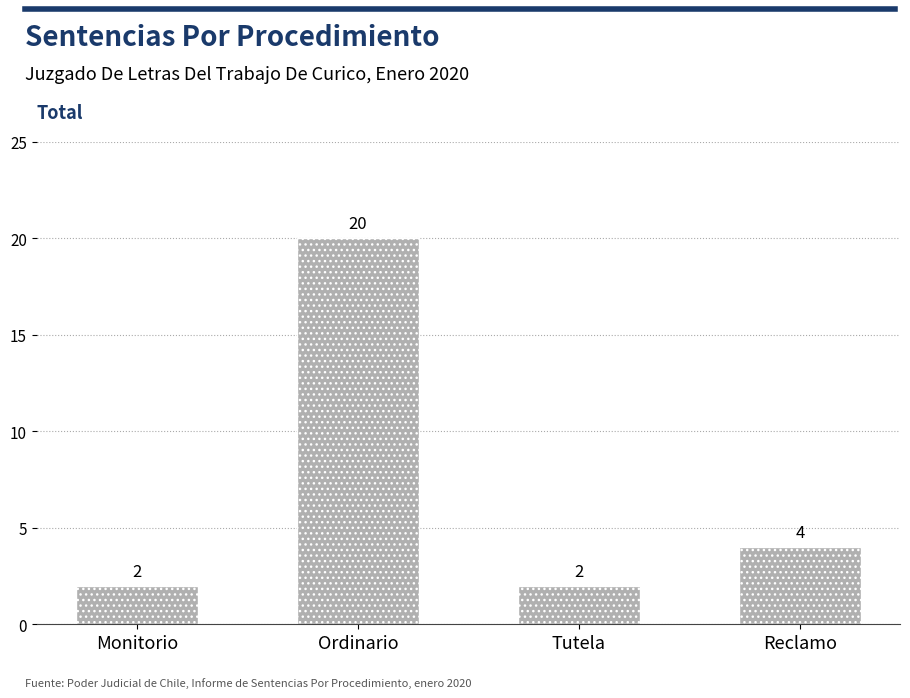

Reading left to right, what are all the values shown in this chart?

Monitorio=2	Ordinario=20	Tutela=2	Reclamo=4